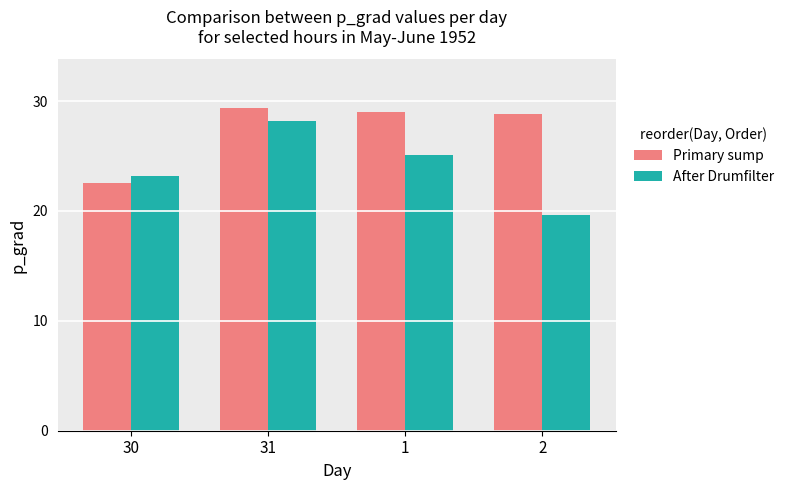

What is the difference between the highest and lowest values at 1?

3.9